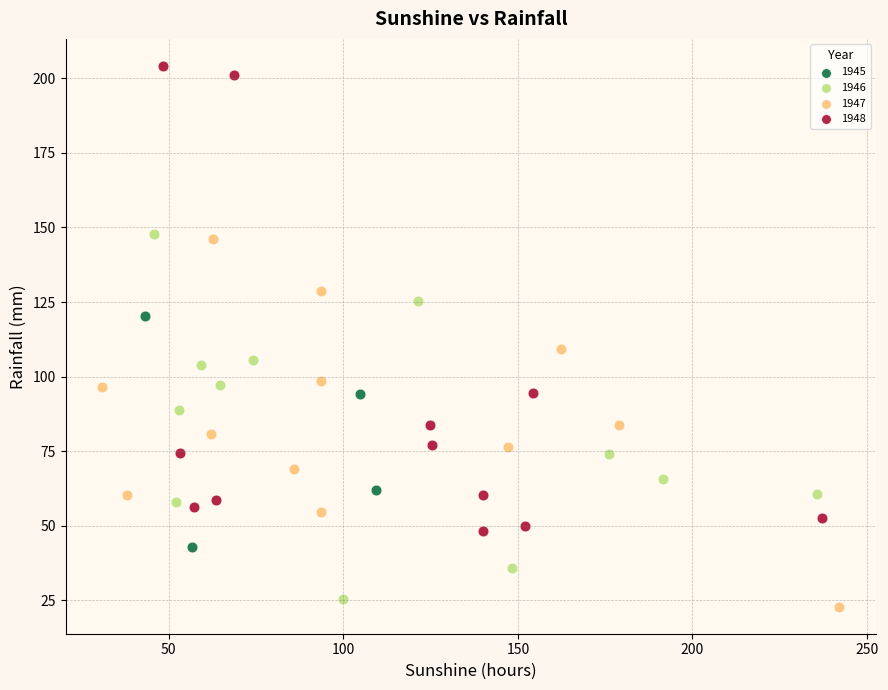

Which series contains the highest Y value?

1948